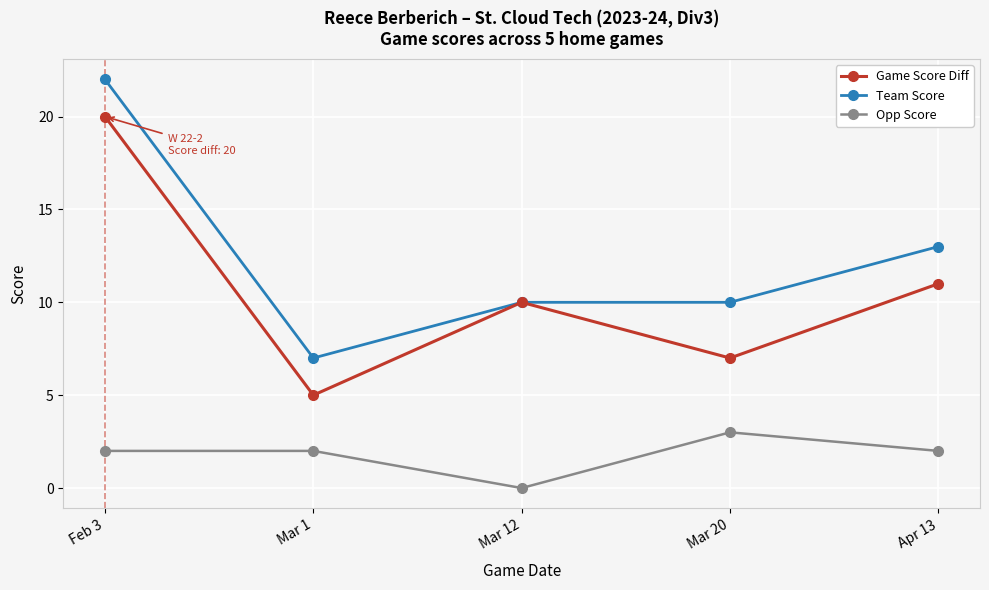

How many Team Score values are between 10 and 13?

3